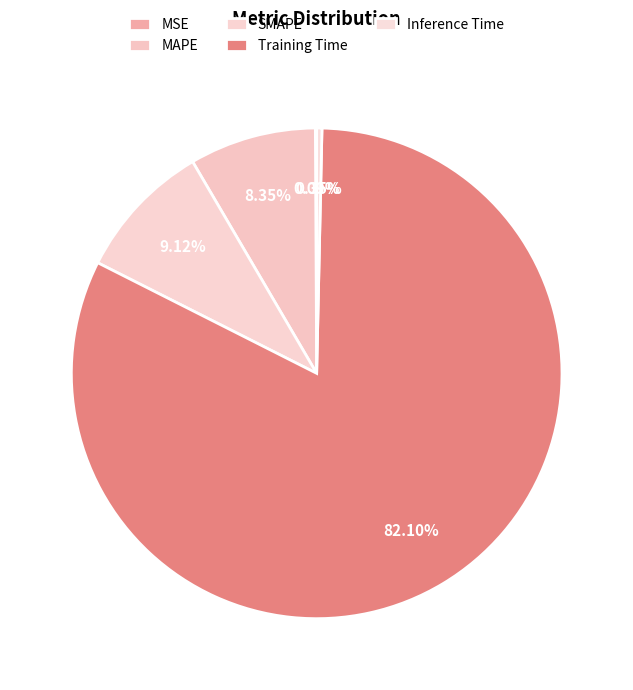

Which category has the smallest portion of the pie?

MSE